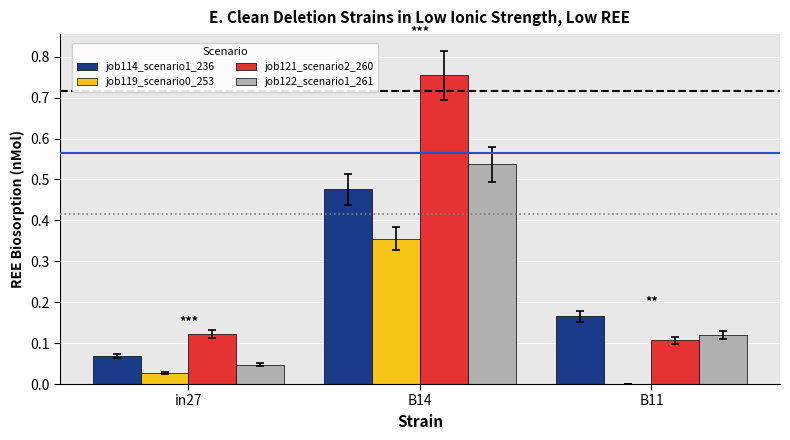

Which category has the highest value in the job121_scenario2_260 series?

B14